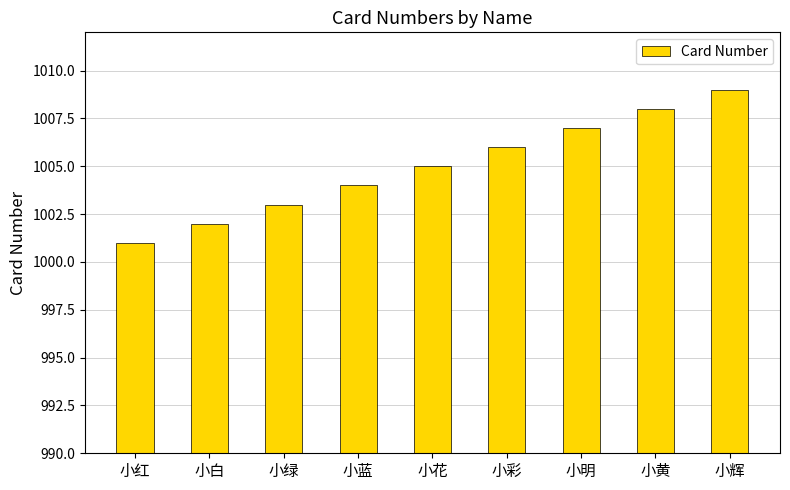

Are the bars horizontal?

No